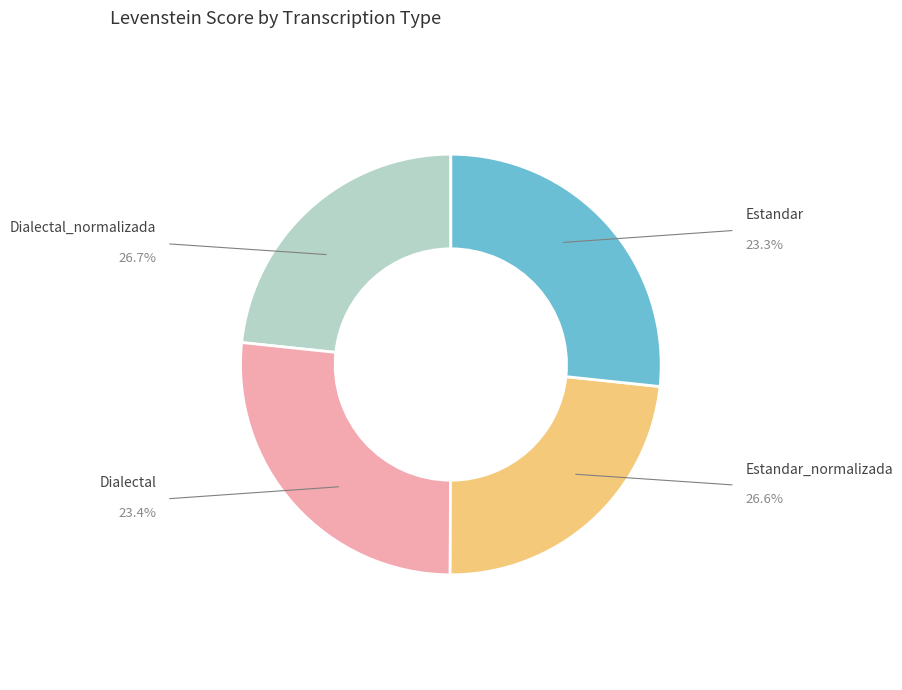

Is there a majority slice in this chart?

No